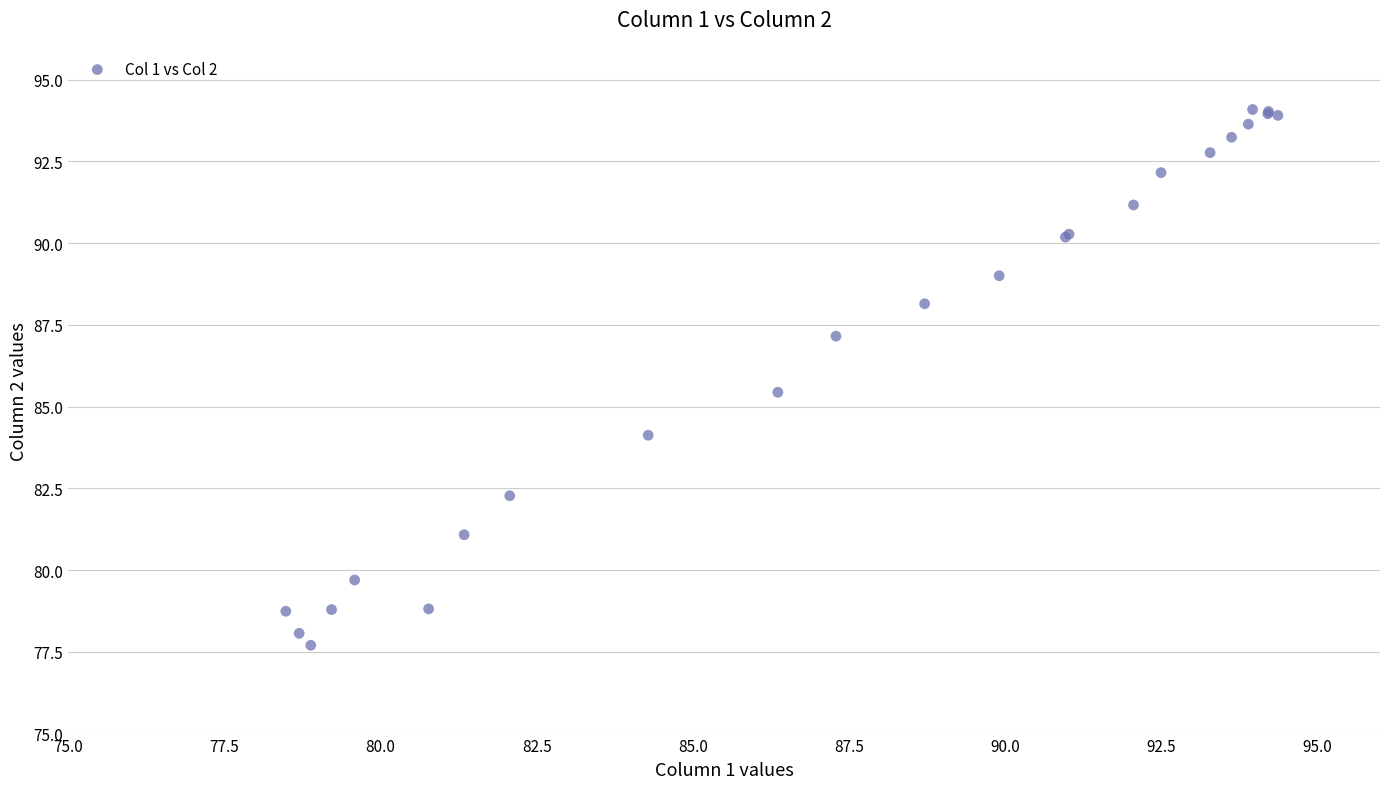

What Y value in the scatter plot is closest to 85?

85.4